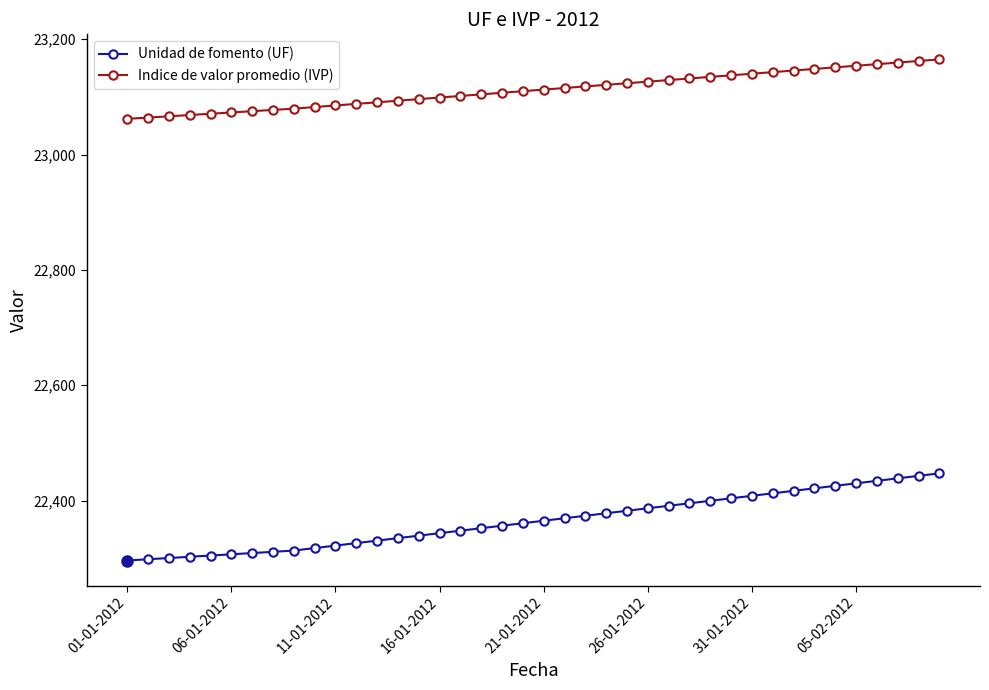

True or false: Indice de valor promedio (IVP) and Unidad de fomento (UF) intersect in this chart.

False